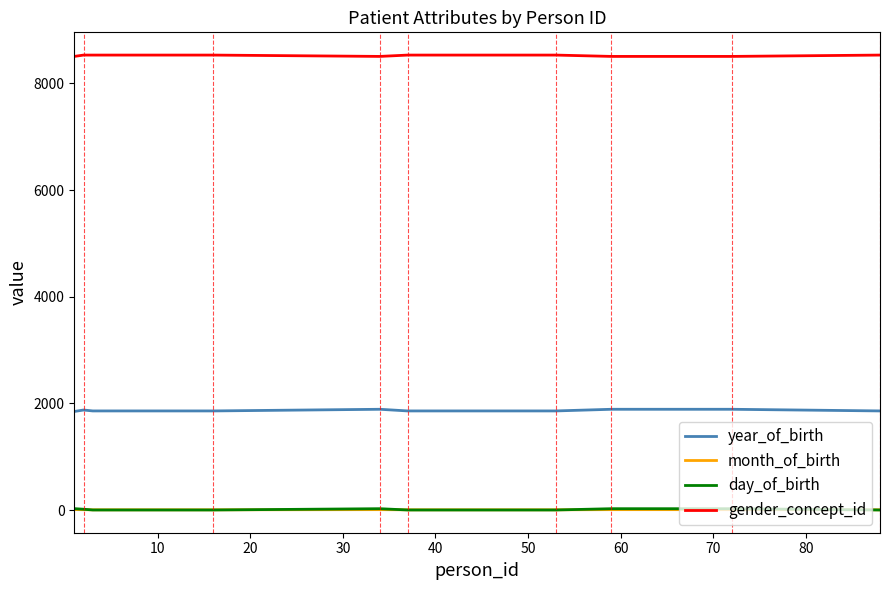

Which series has the widest spread of values?

year_of_birth